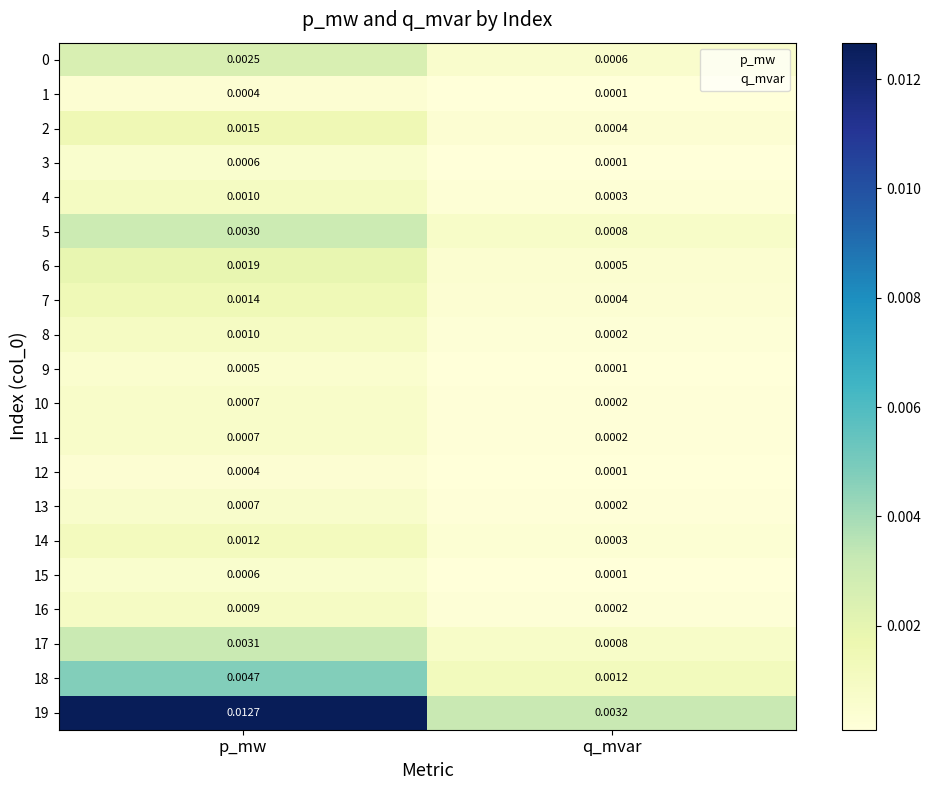

Which category has the lowest value across all series?

q_mvar